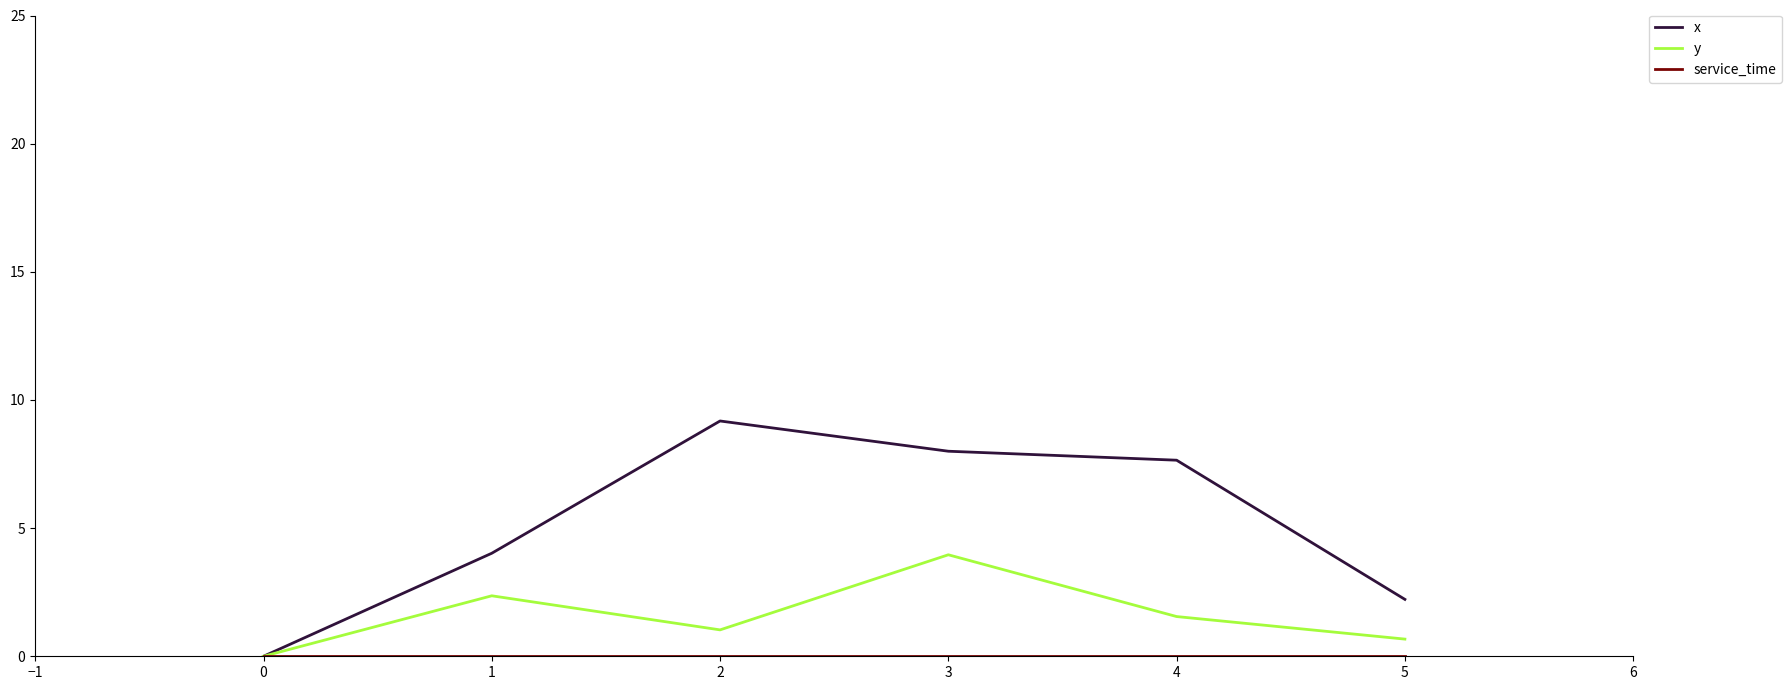

True or false: y has a value of 1.0 at 2.

True